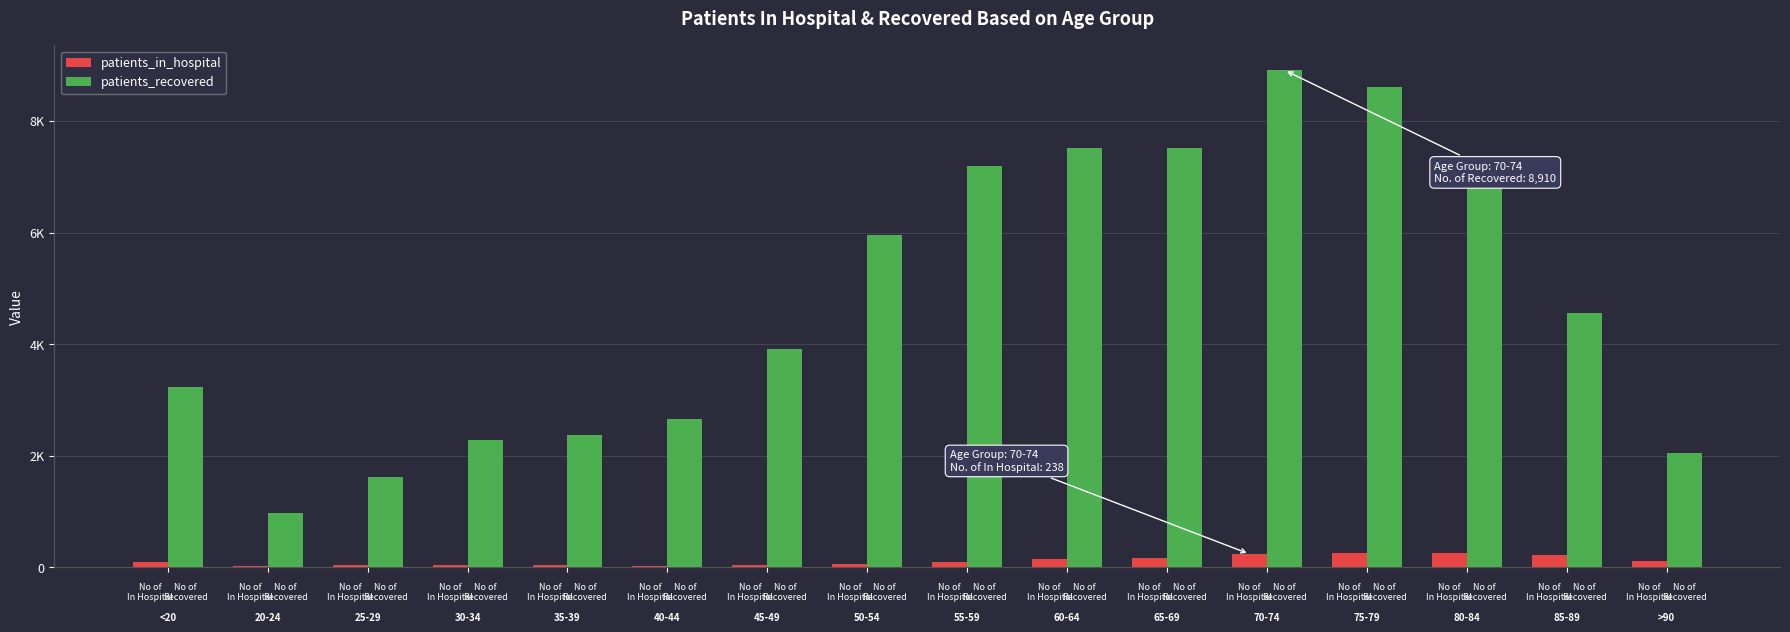

Which series has the largest total across all categories?

patients_recovered